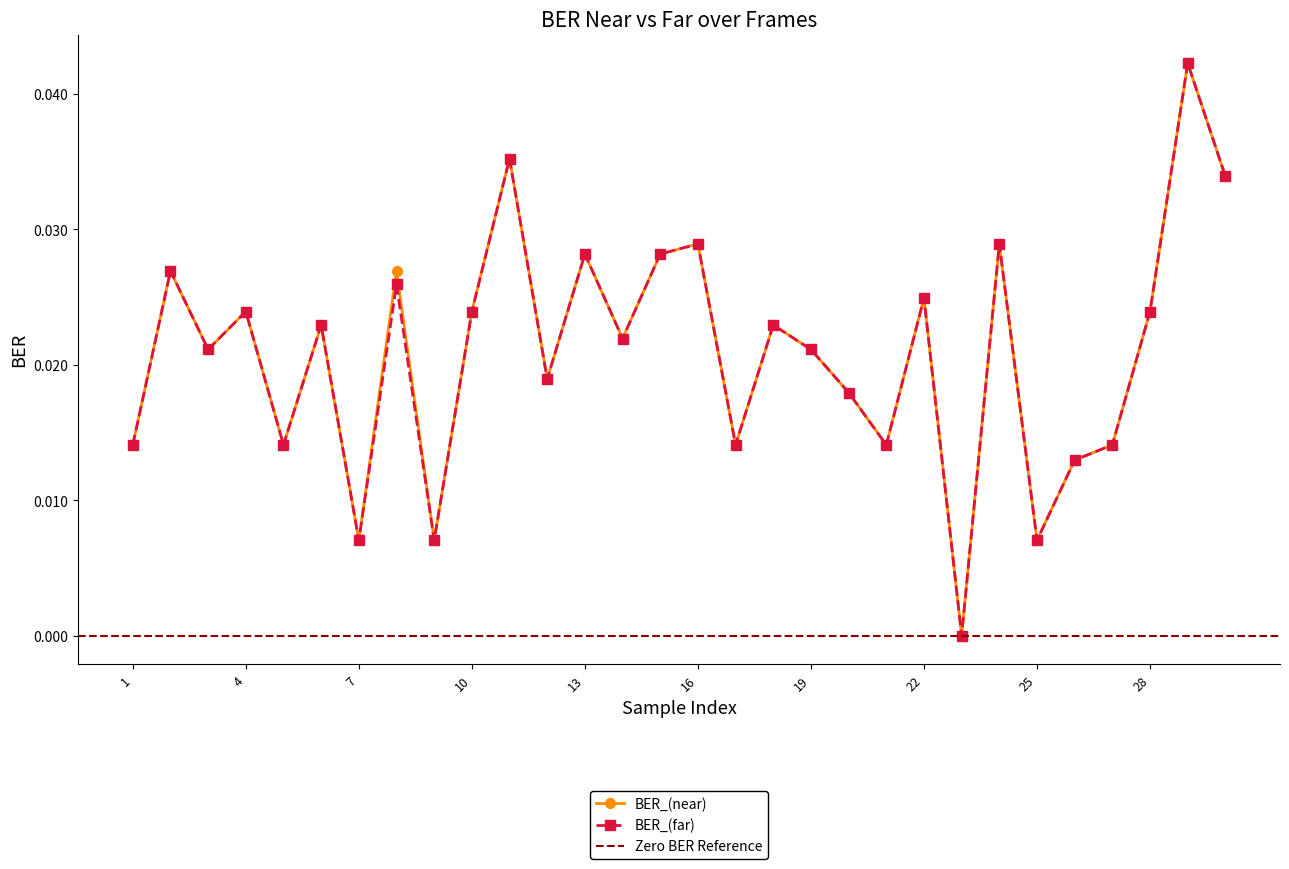

Between 9 and 10, which series saw the biggest shift?

BER_(near)